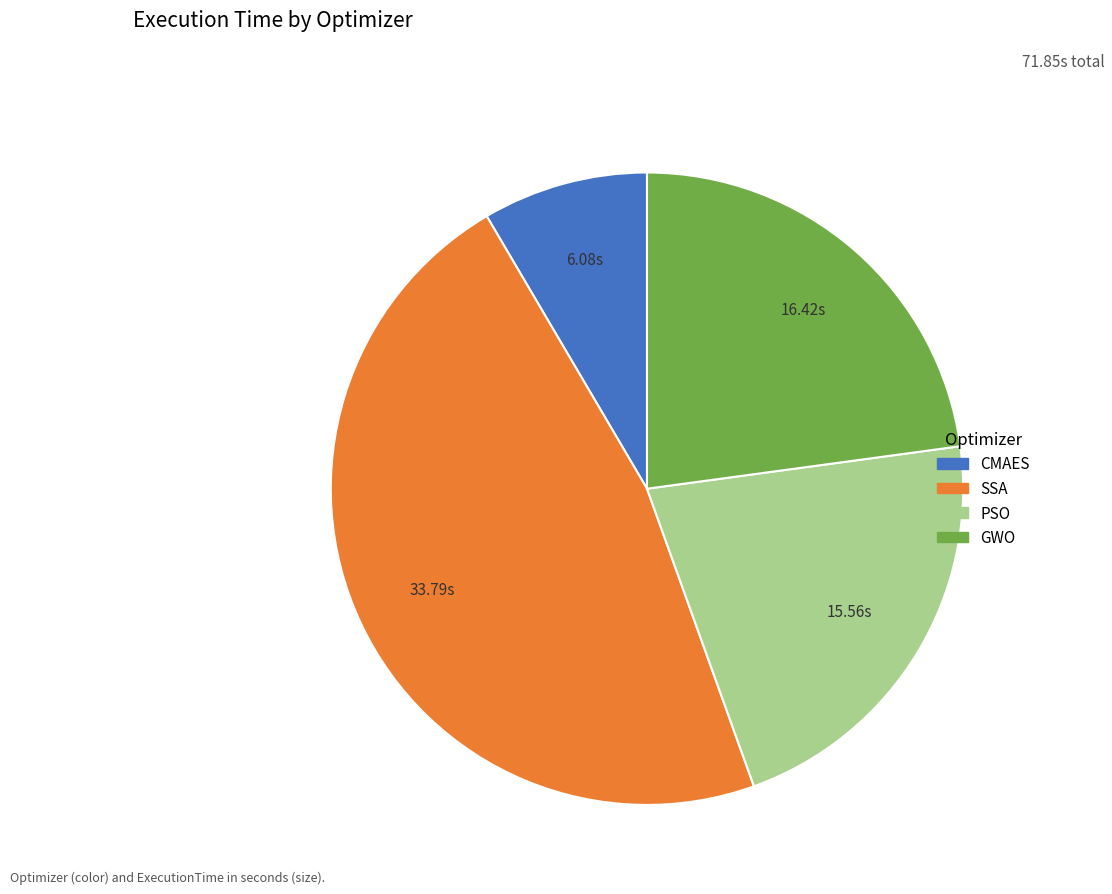

Is there any slice that represents more than half of the pie?

No